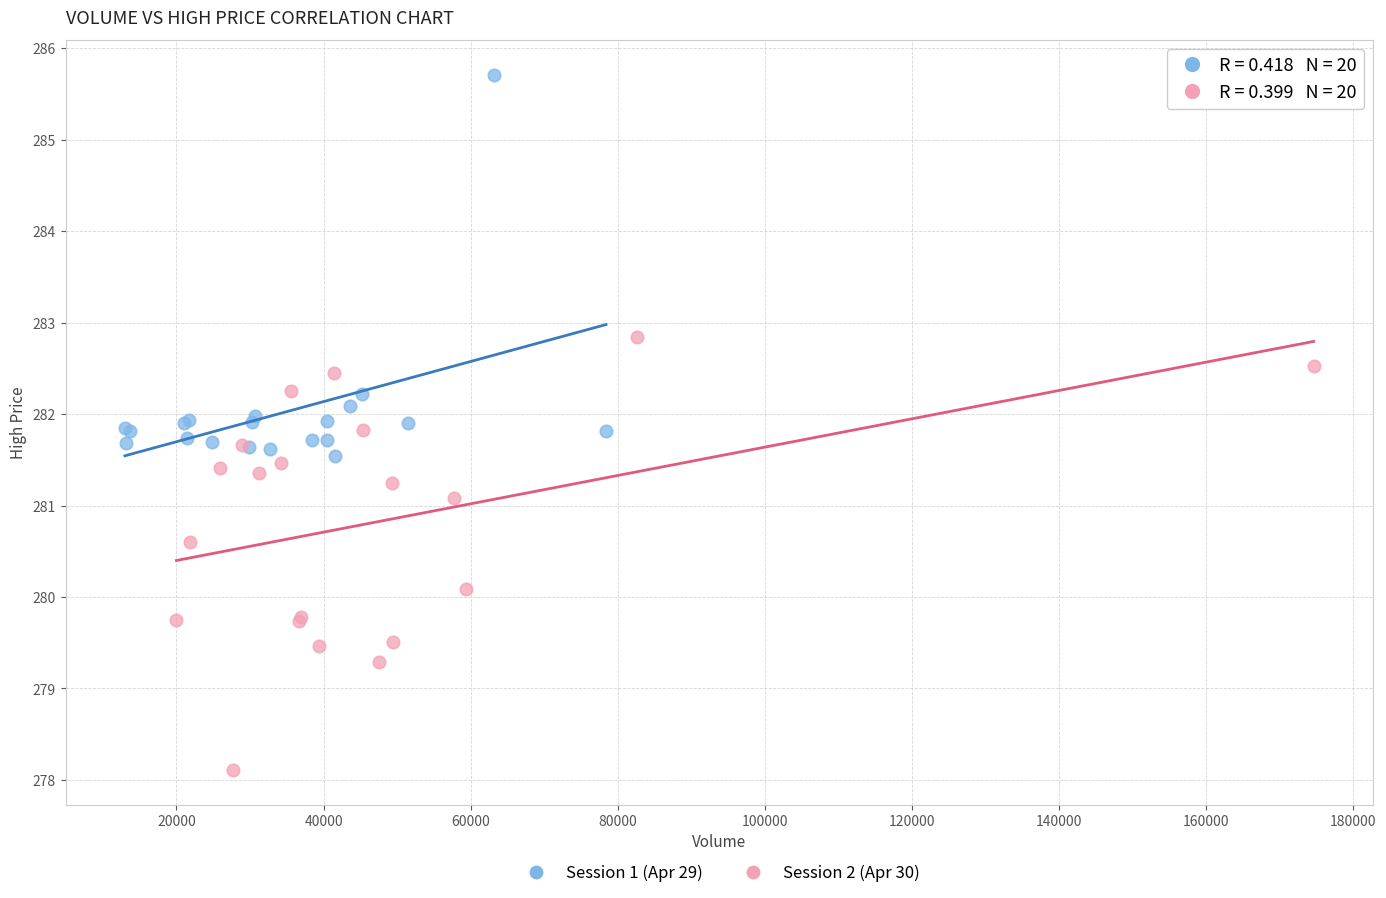

Which series contains the lowest Y value?

Session 2 (Apr 30)